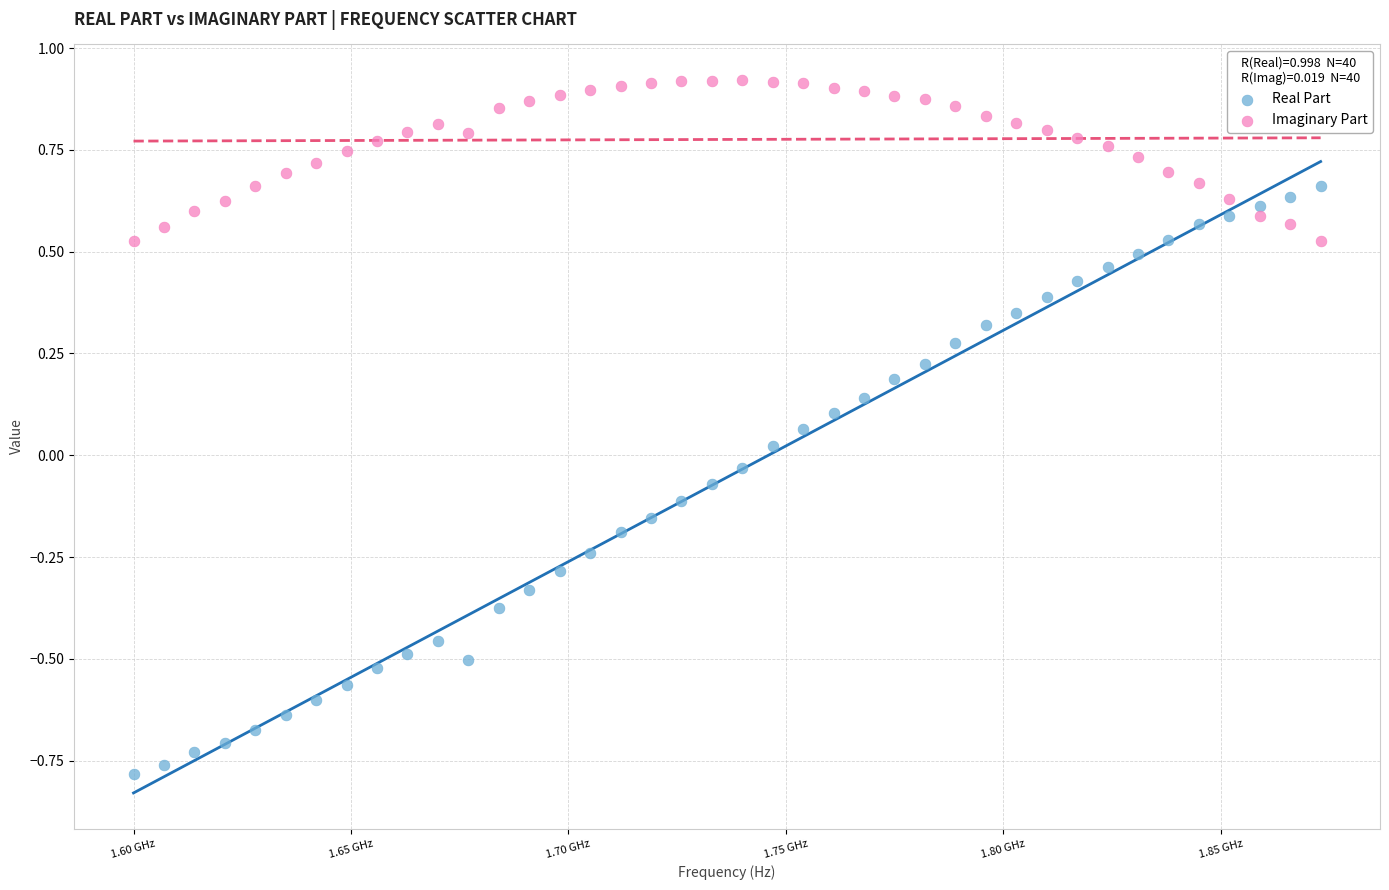

Which series contains the highest Y value?

Imaginary Part